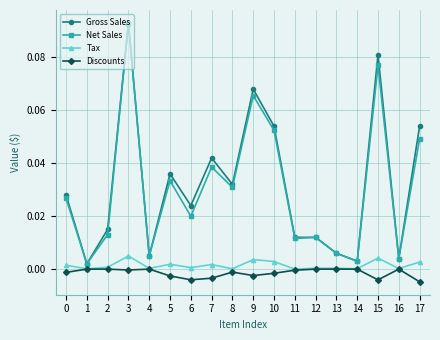

Is the value of Gross Sales at 9 greater than the value of Tax at 15?

Yes